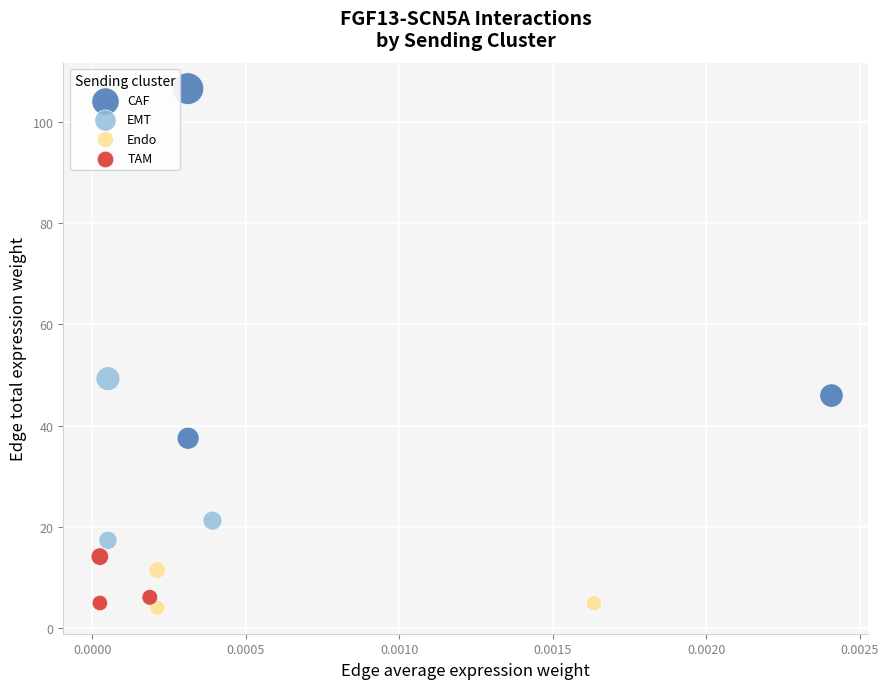

Which series has the widest spread of Y values?

CAF